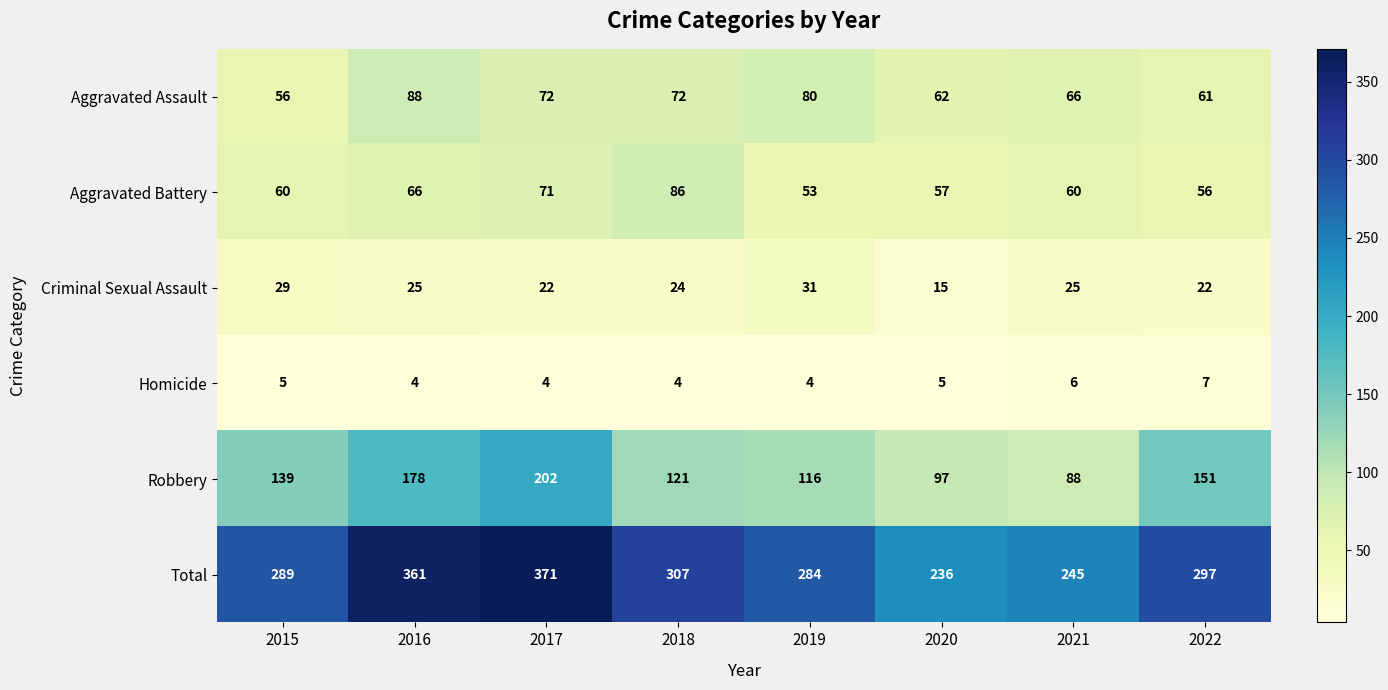

Rank the series at 2019 from lowest to highest value.

Homicide, Criminal Sexual Assault, Aggravated Battery, Aggravated Assault, Robbery, Total